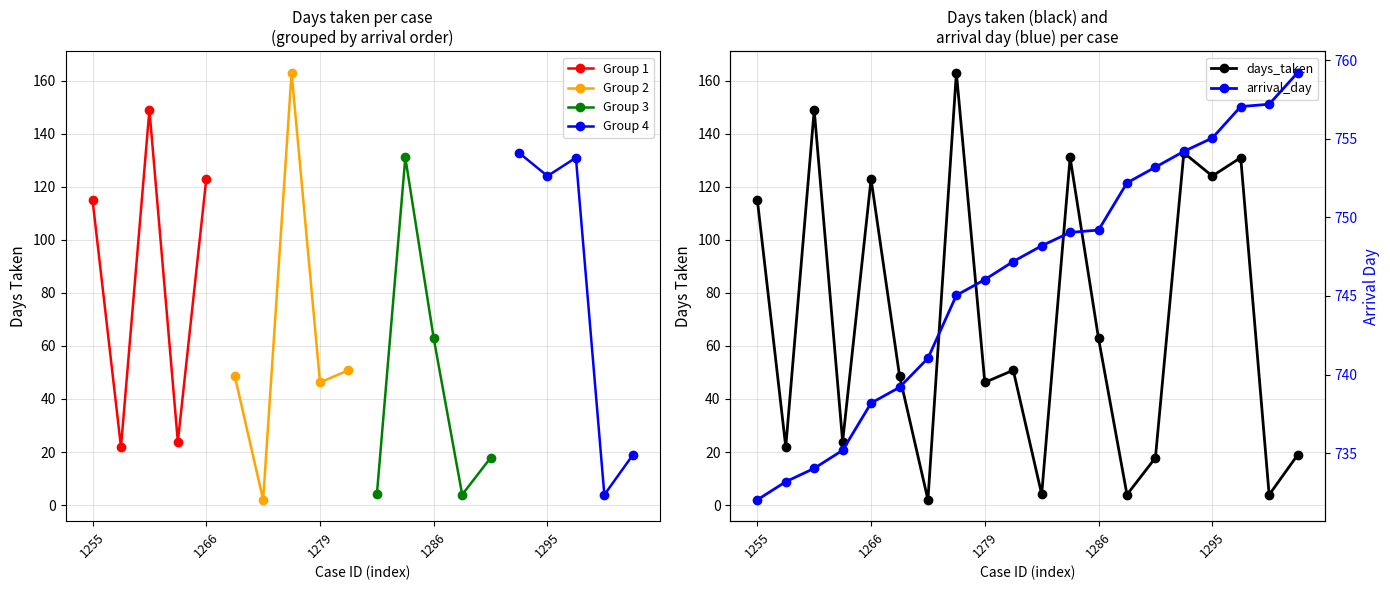

What is the difference between the maximum and minimum values in the days_taken series?

161.0